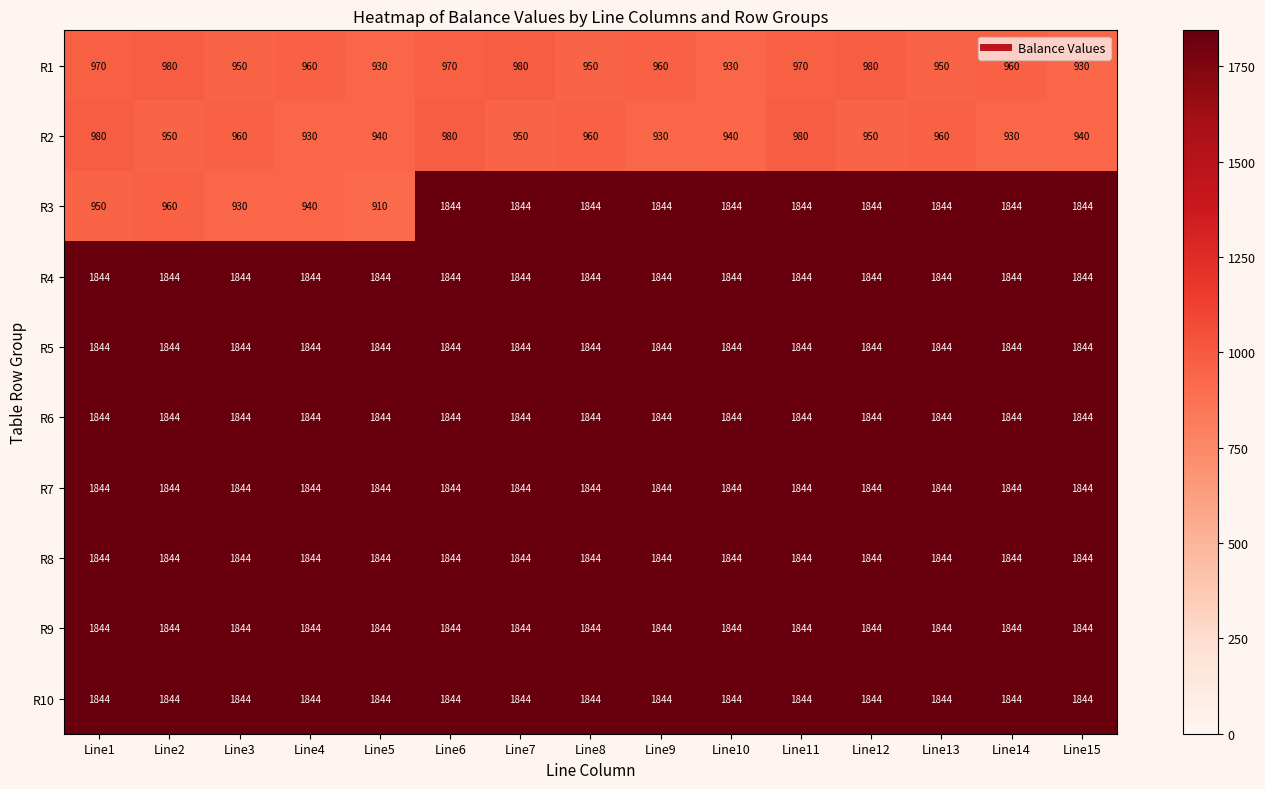

The R7 series shows 2707 at Line14. True or false?

False